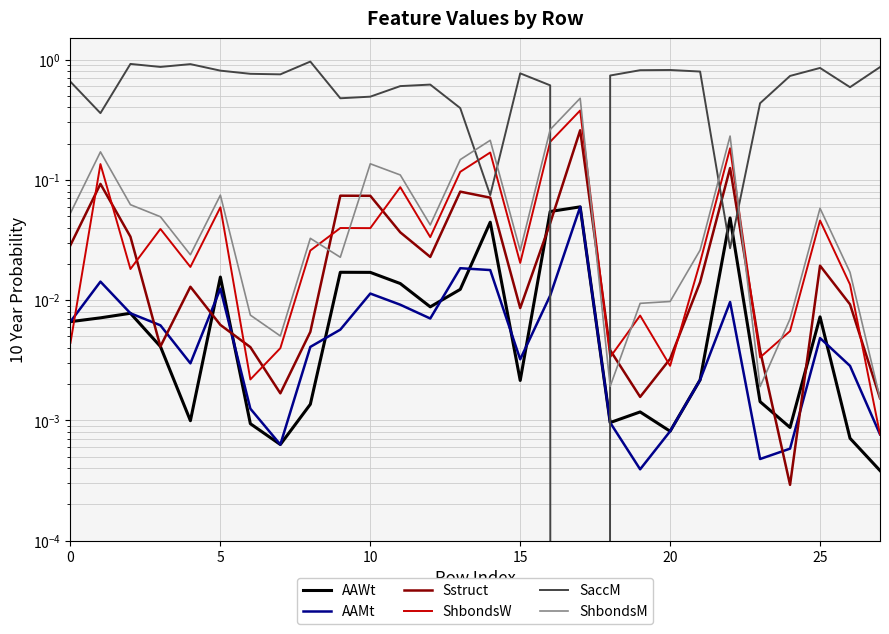

At which category is the sum across all series the highest?

17